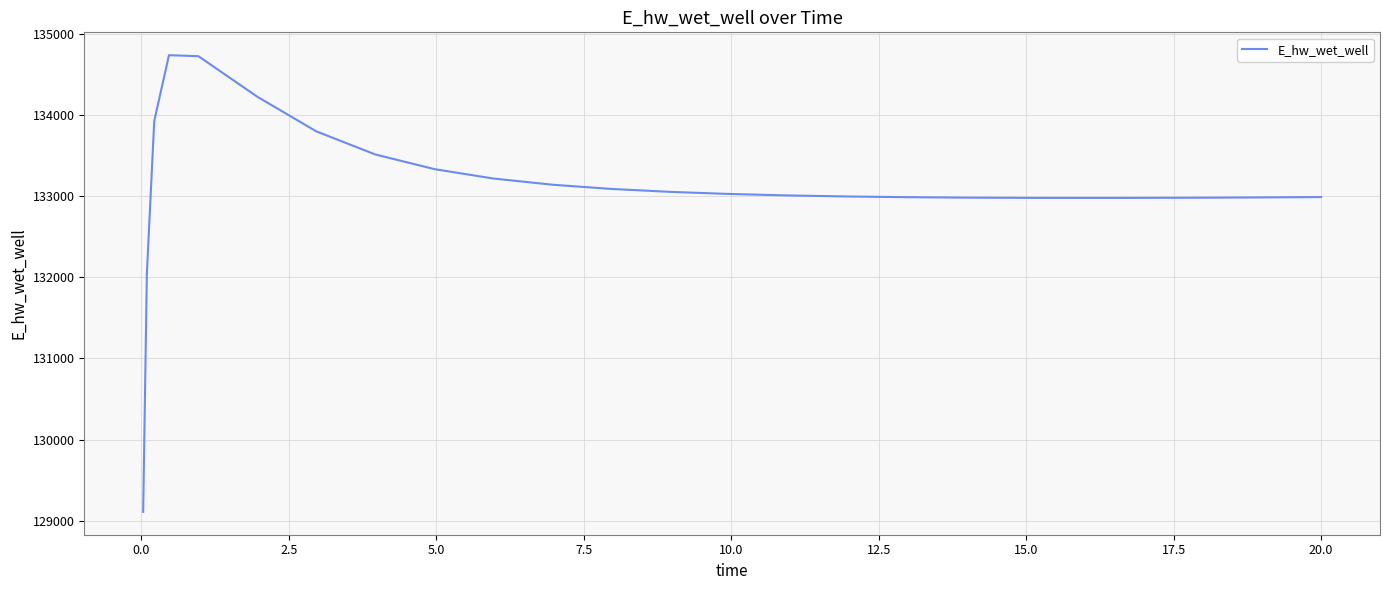

What is the difference between the maximum and minimum values?

5625.3